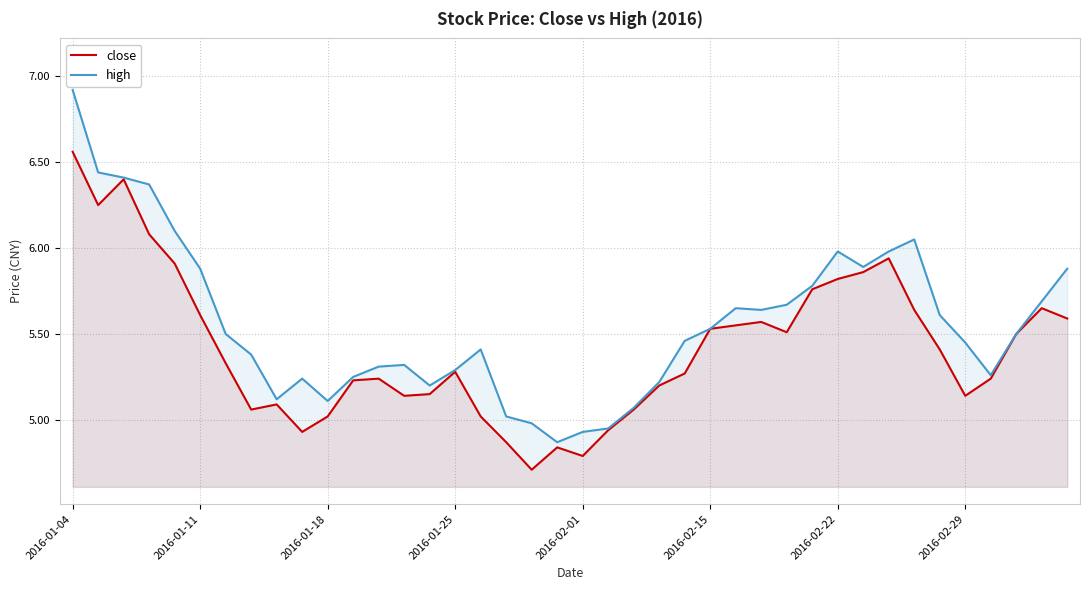

Which series has the widest spread of values?

high